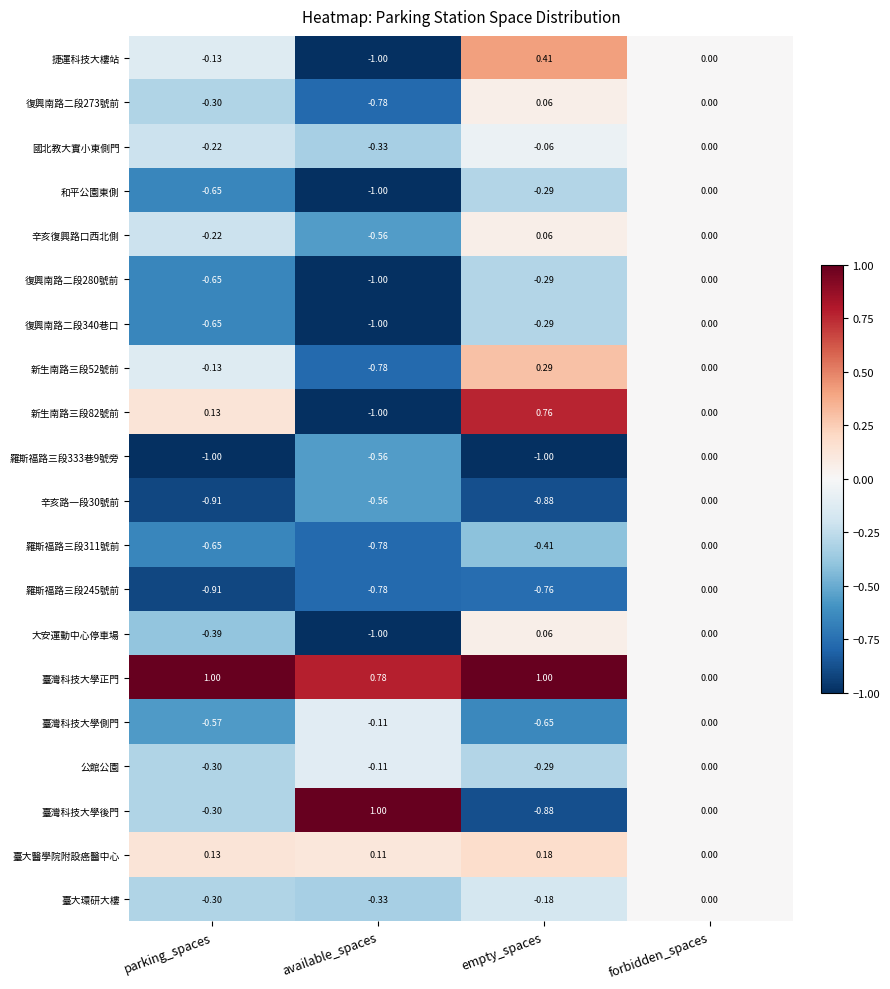

What is the spread (max minus min) of values at parking_spaces?

2.0